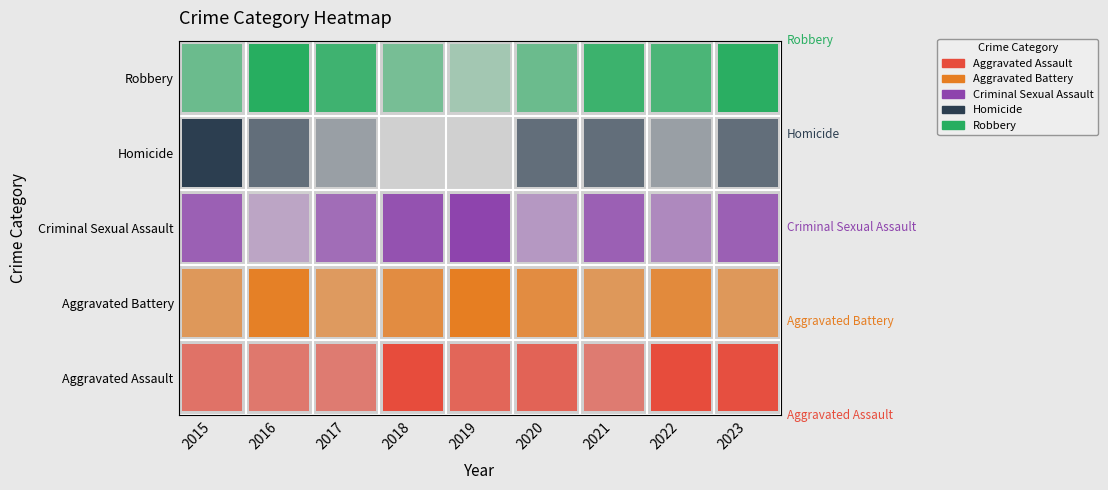

What value does the Aggravated Battery series have at 2018?

33